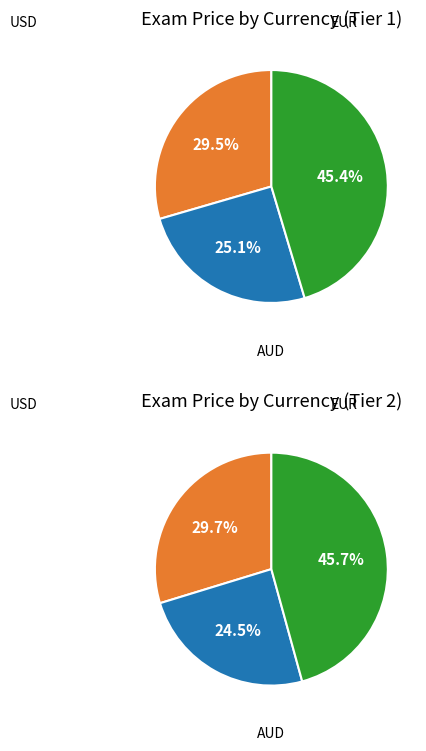

Combined, do usd and eur account for over 50%?

Yes